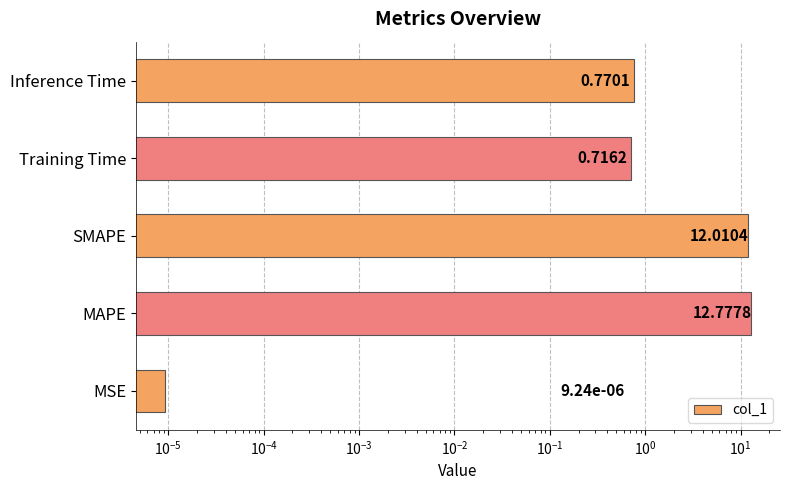

What is the greatest value displayed?

12.8